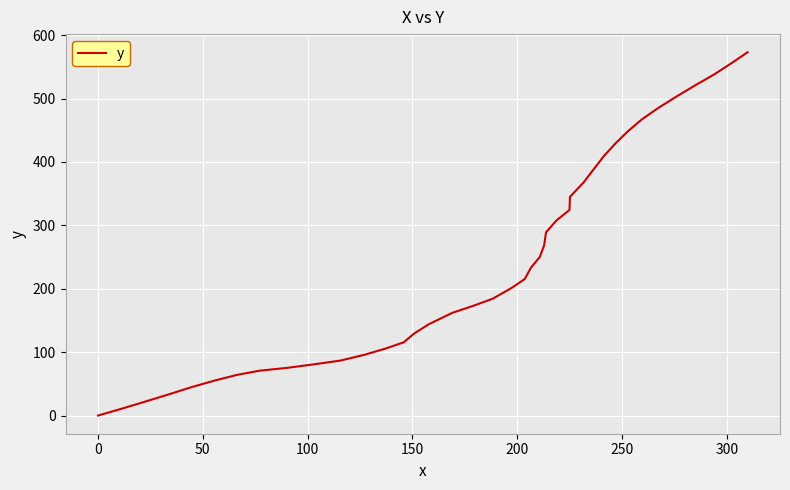

What is the maximum value shown in the chart?

572.9